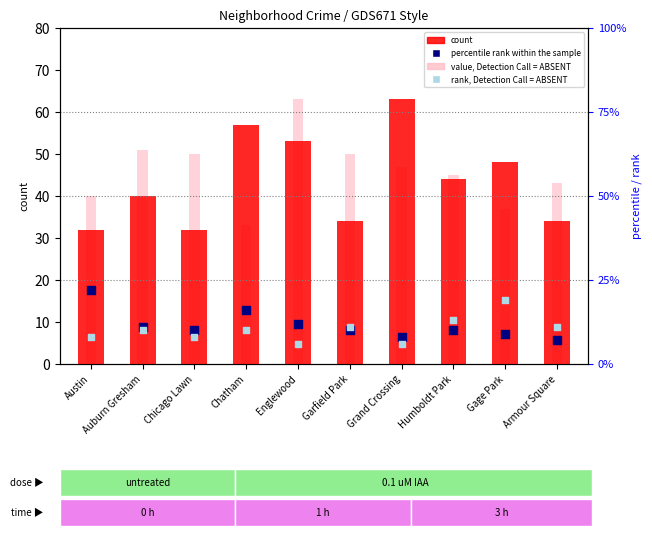

What is the total value across all series at Armour Square?

95